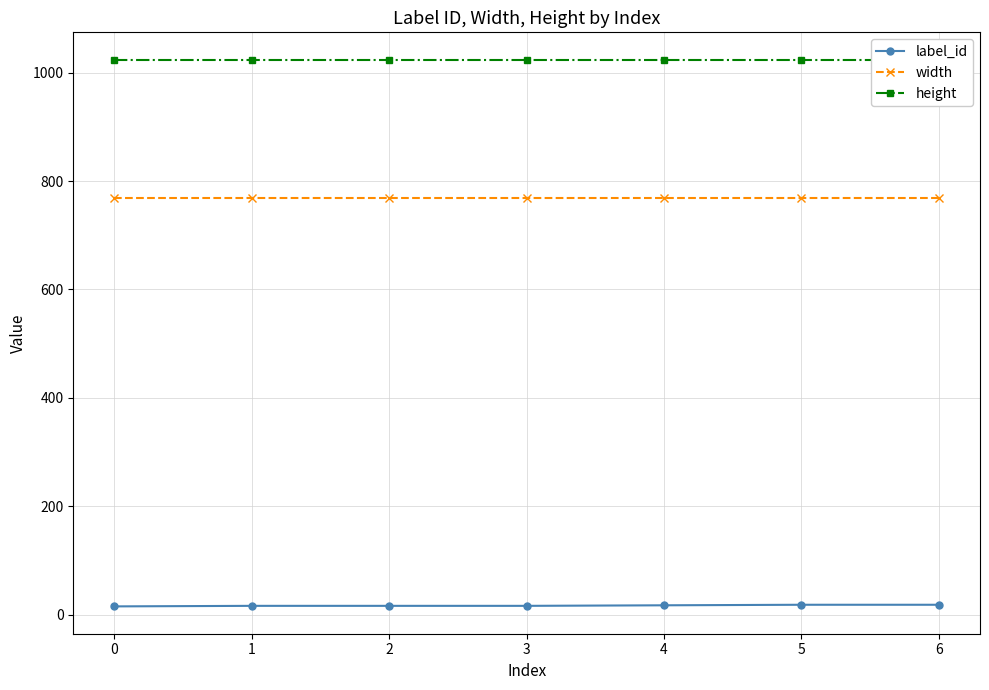

What is the sum of all height values?

7168